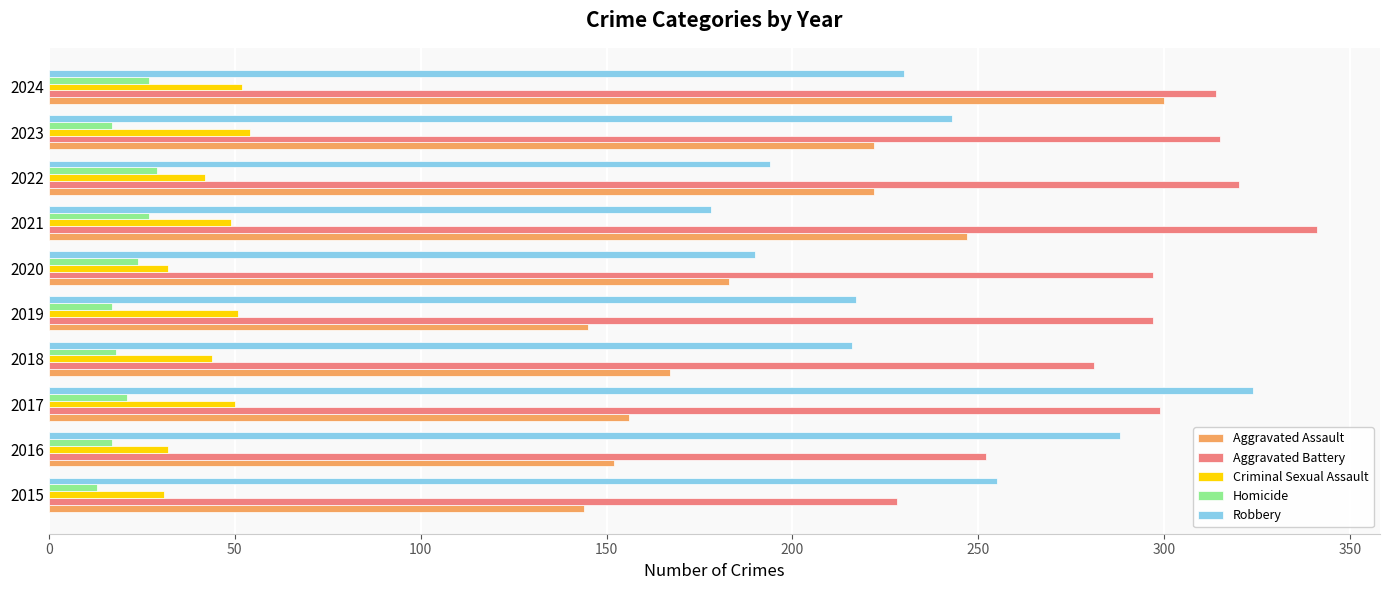

What is the sum of all Aggravated Battery values?

2944